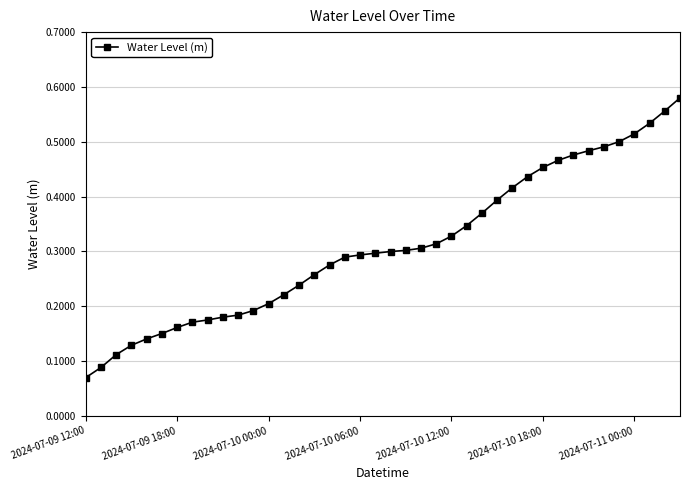

What is the sum of all values?

12.4